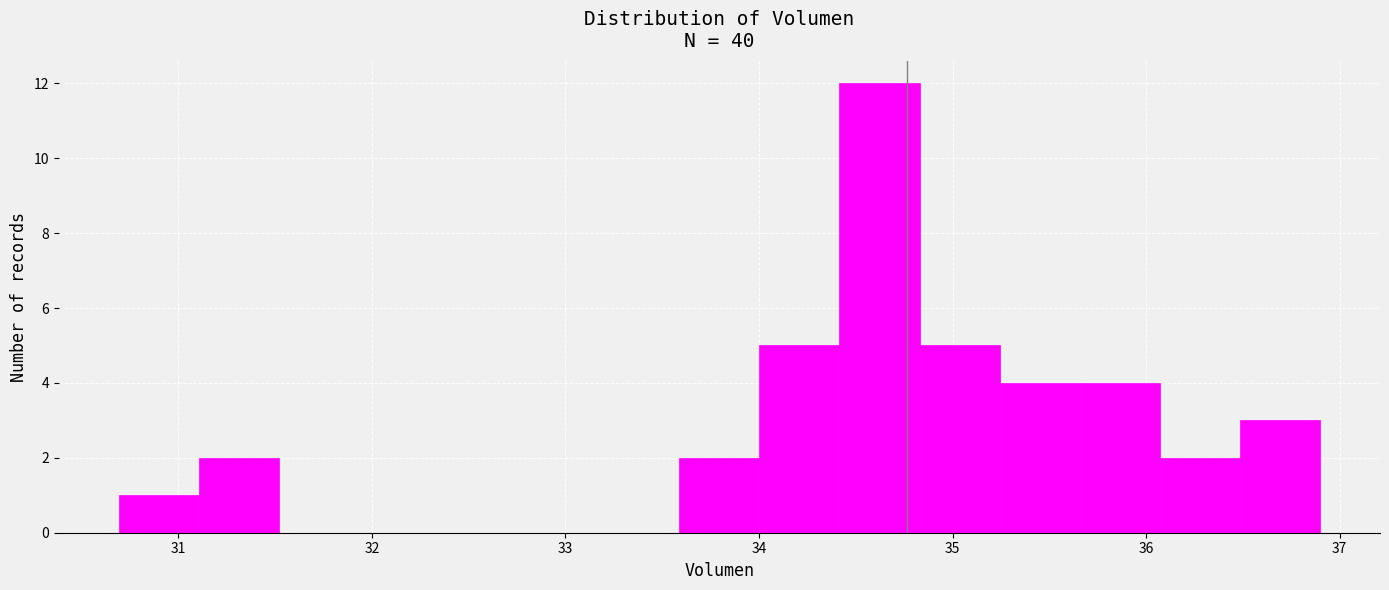

Reading left to right, list every bar in this chart as the range it spans on the x-axis followed by its height. Neither the bar edges nor the heights are printed on the chart, so give them approximately, as read against the axes.

30.7 to 31.1: 1
31.1 to 31.5: 2
31.5 to 31.9: 0
31.9 to 32.3: 0
32.3 to 32.8: 0
32.8 to 33.2: 0
33.2 to 33.6: 0
33.6 to 34.0: 2
34.0 to 34.4: 5
34.4 to 34.8: 12
34.8 to 35.2: 5
35.2 to 35.7: 4
35.7 to 36.1: 4
36.1 to 36.5: 2
36.5 to 36.9: 3